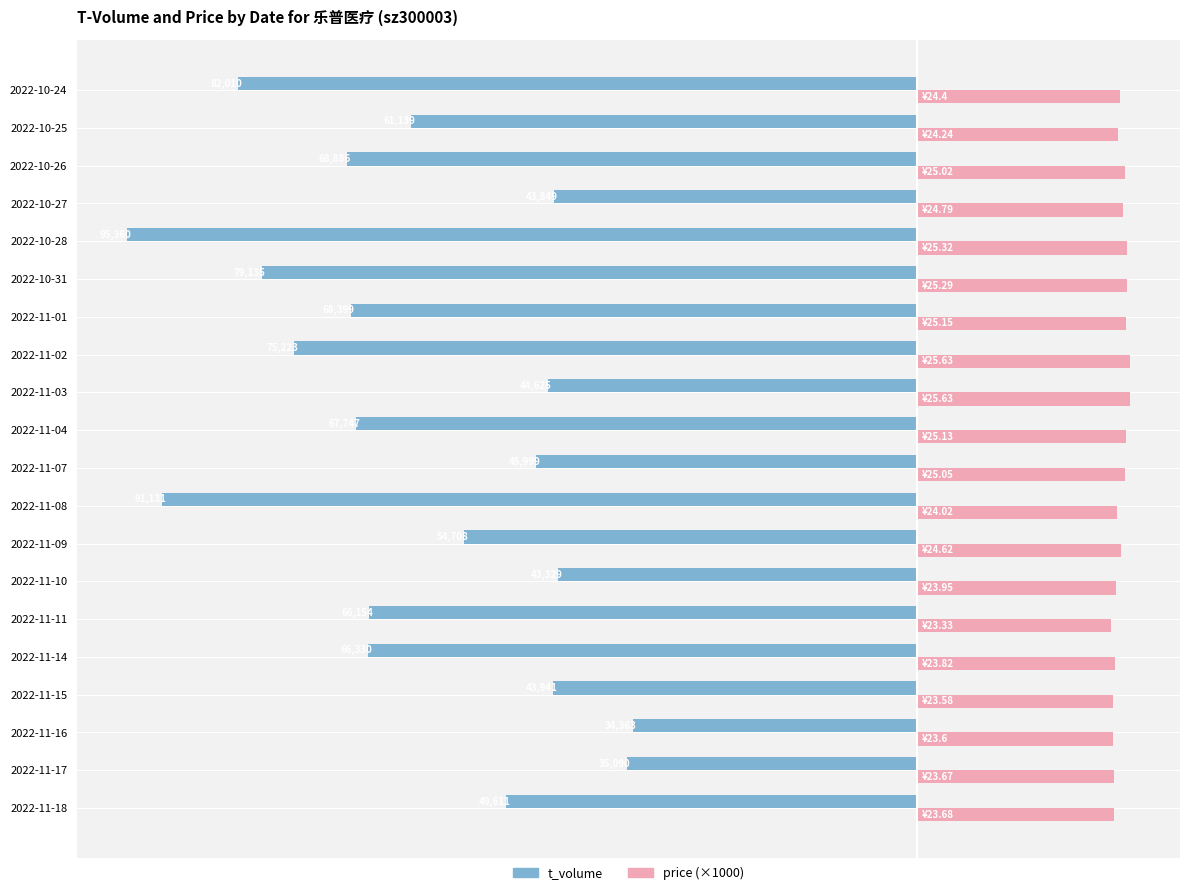

What is the greatest value displayed?

25630